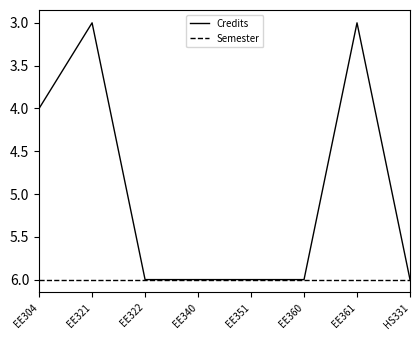

The Semester series shows 6 at EE322. True or false?

True